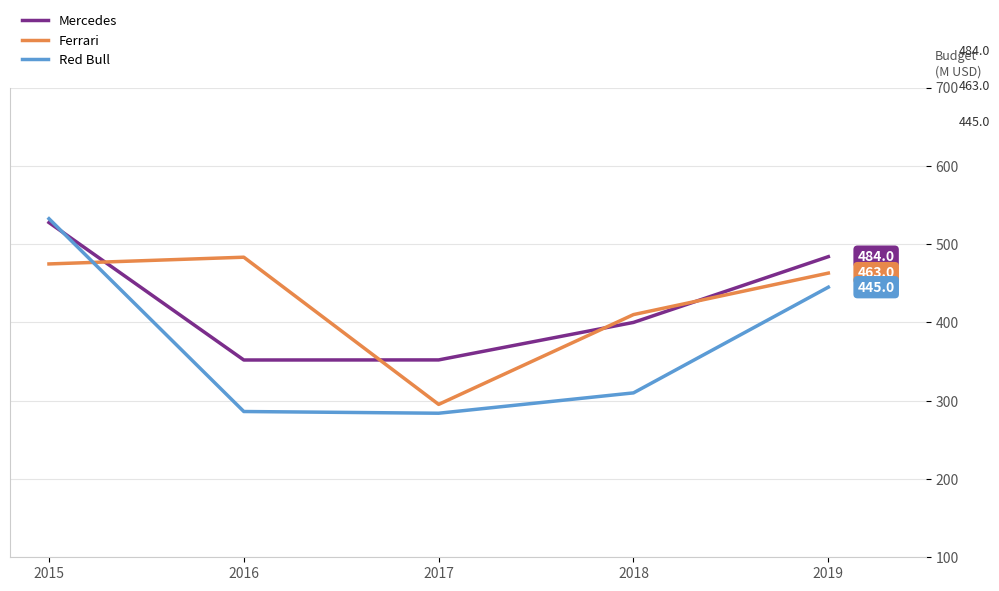

The Mercedes series shows 208.3 at 2015. True or false?

False